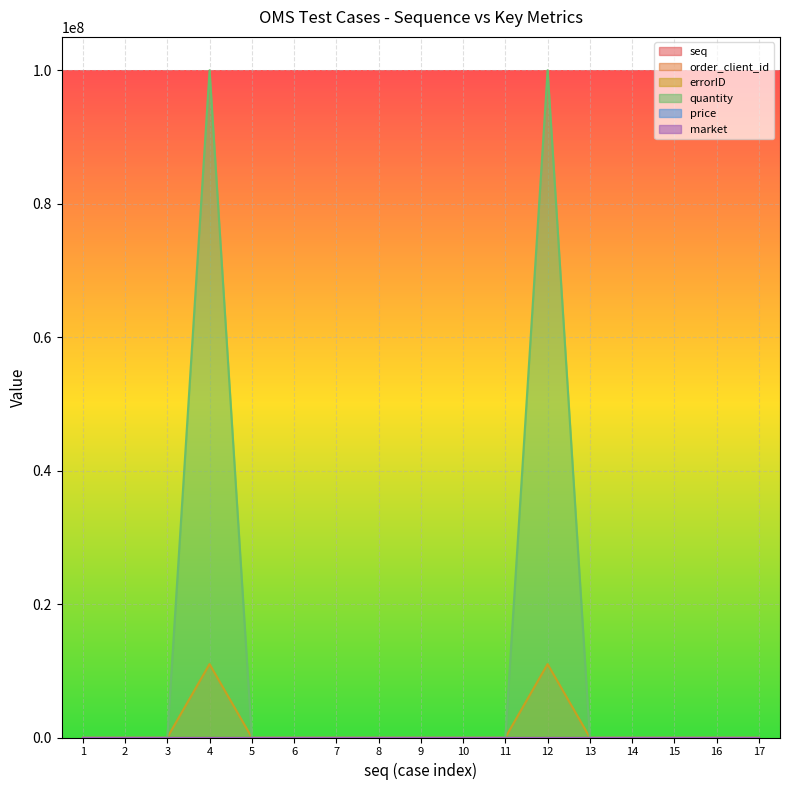

Which has a higher value, 14 or 16?

16